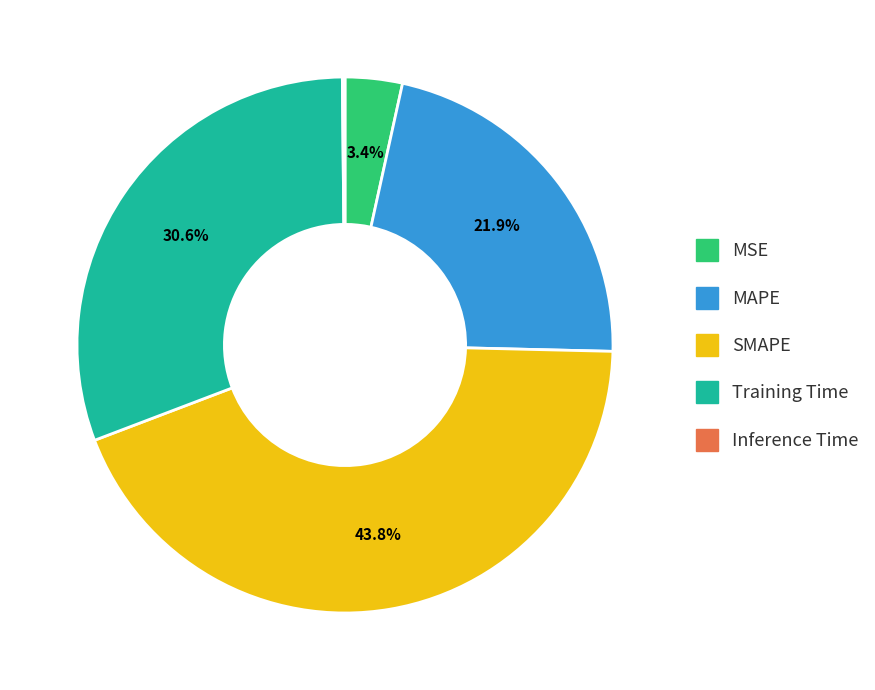

What percentage is the MAPE slice, to the nearest percent?

22%